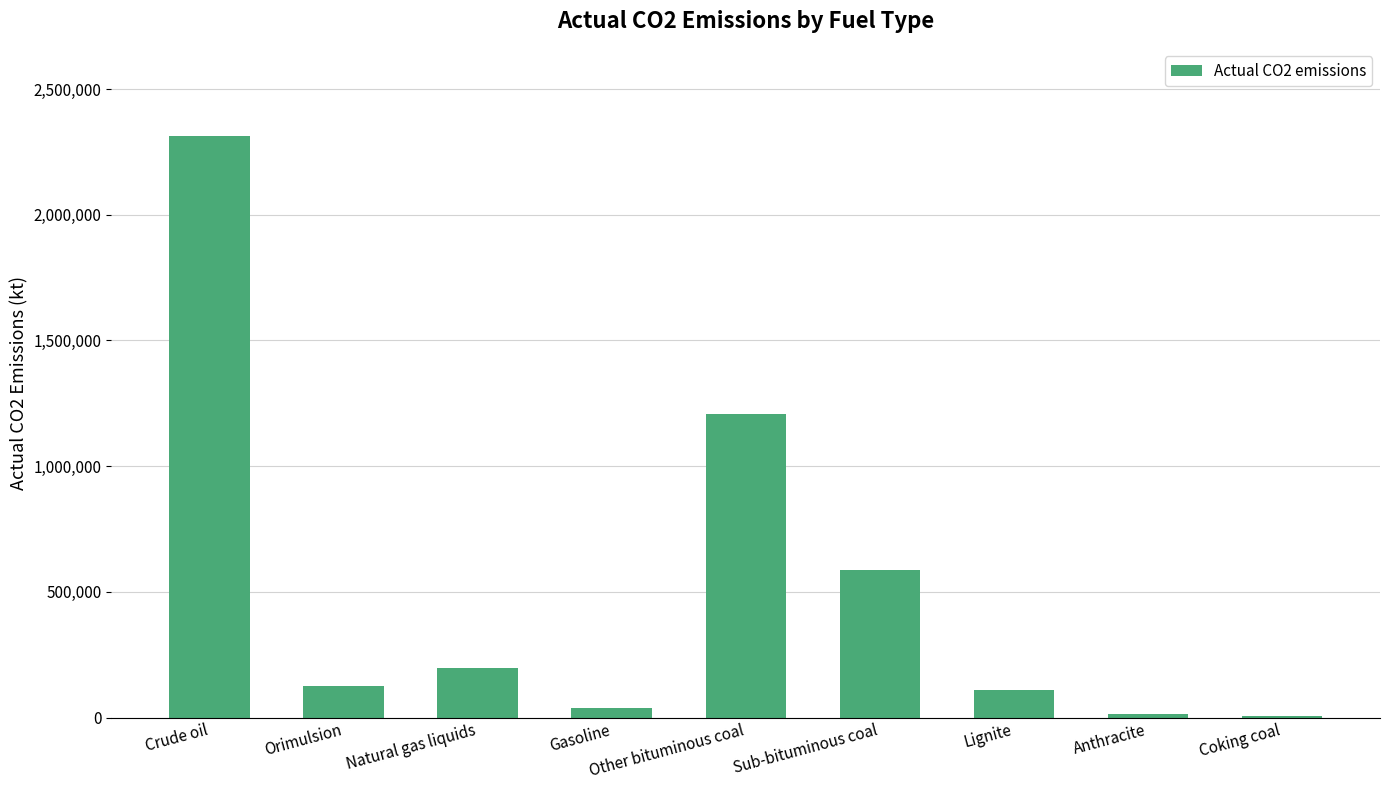

Which label corresponds to the largest value in the chart?

Crude oil